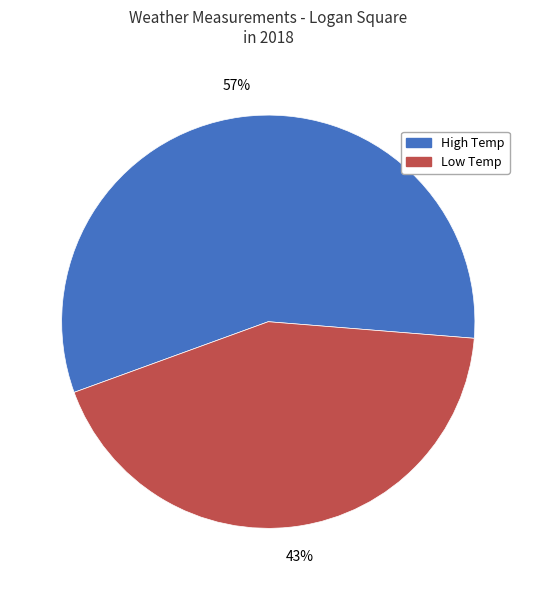

What percentage is the Low Temp slice, to the nearest percent?

43%